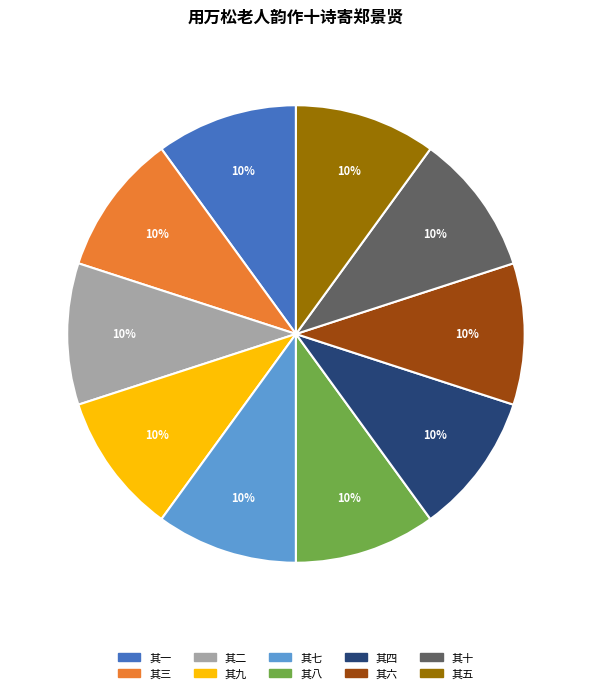

Count the number of slices in the pie.

10